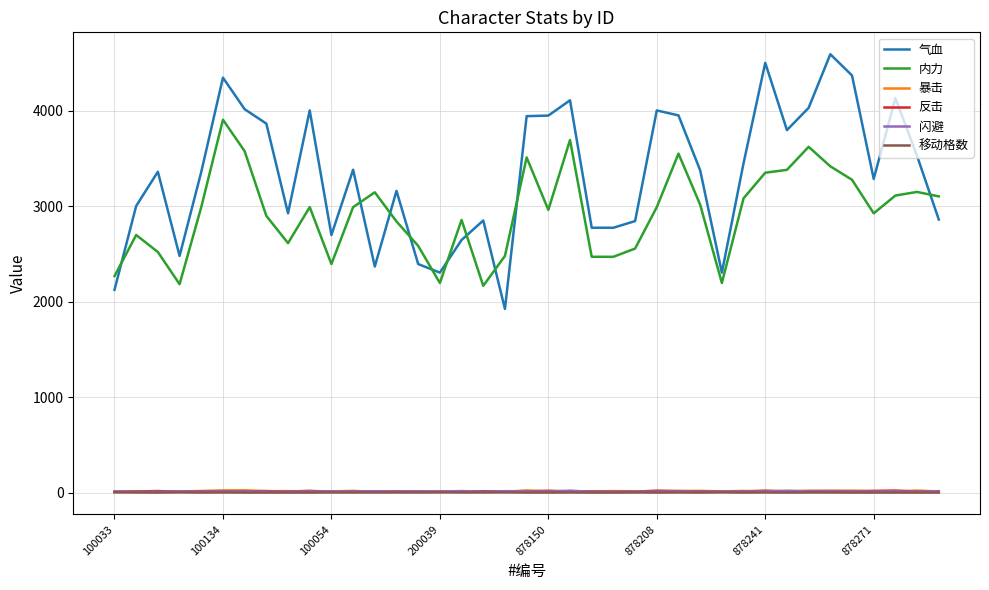

How many values in the 移动格数 series are below 3?

19